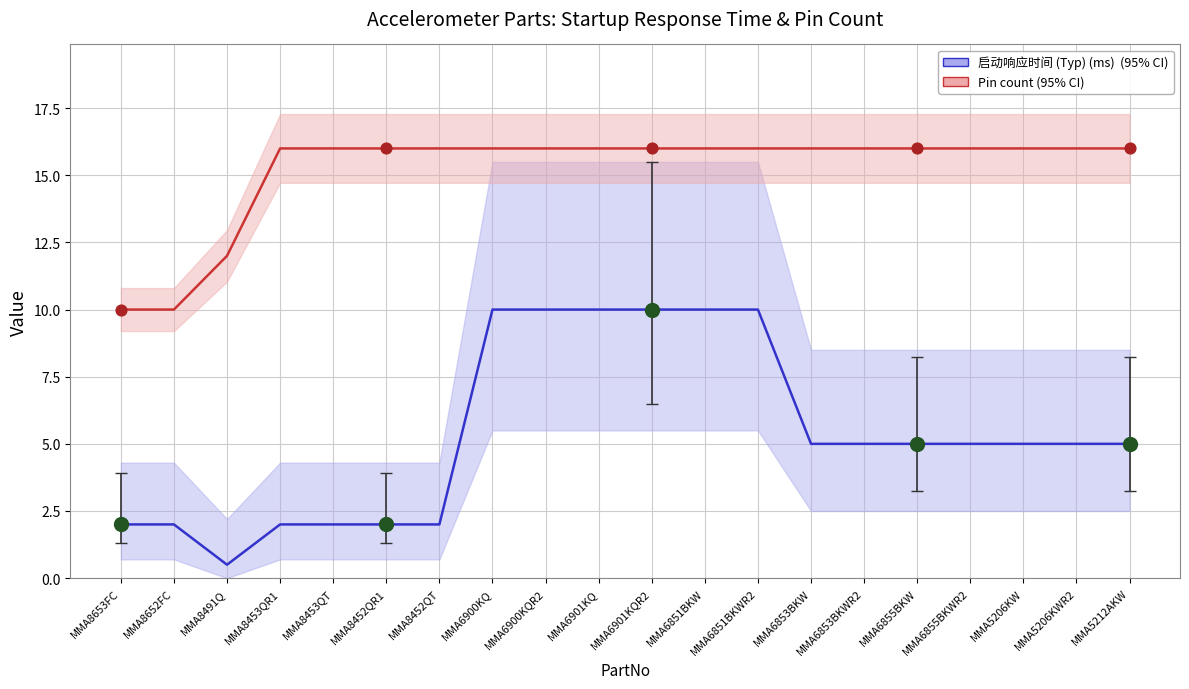

Is the value of Pin count (95% CI) at MMA8452QR1 greater than the value of 启动响应时间 (Typ) (ms)  (95% CI) at MMA6851BKWR2?

Yes